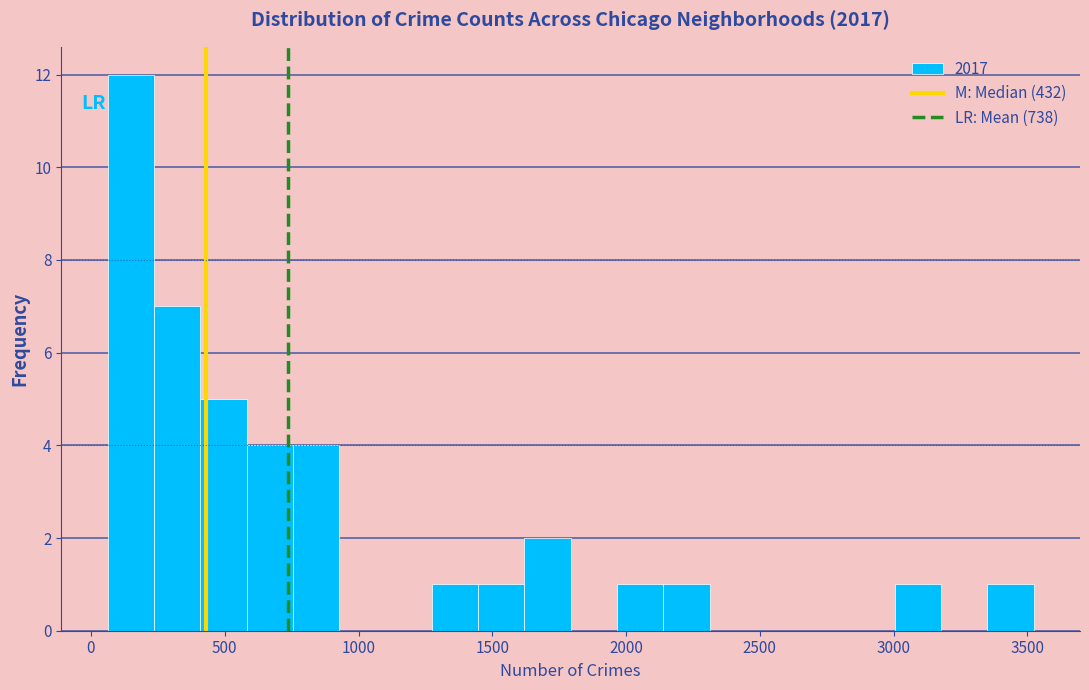

Read against the x-axis, roughly where is the centre of the tallest bar?

150